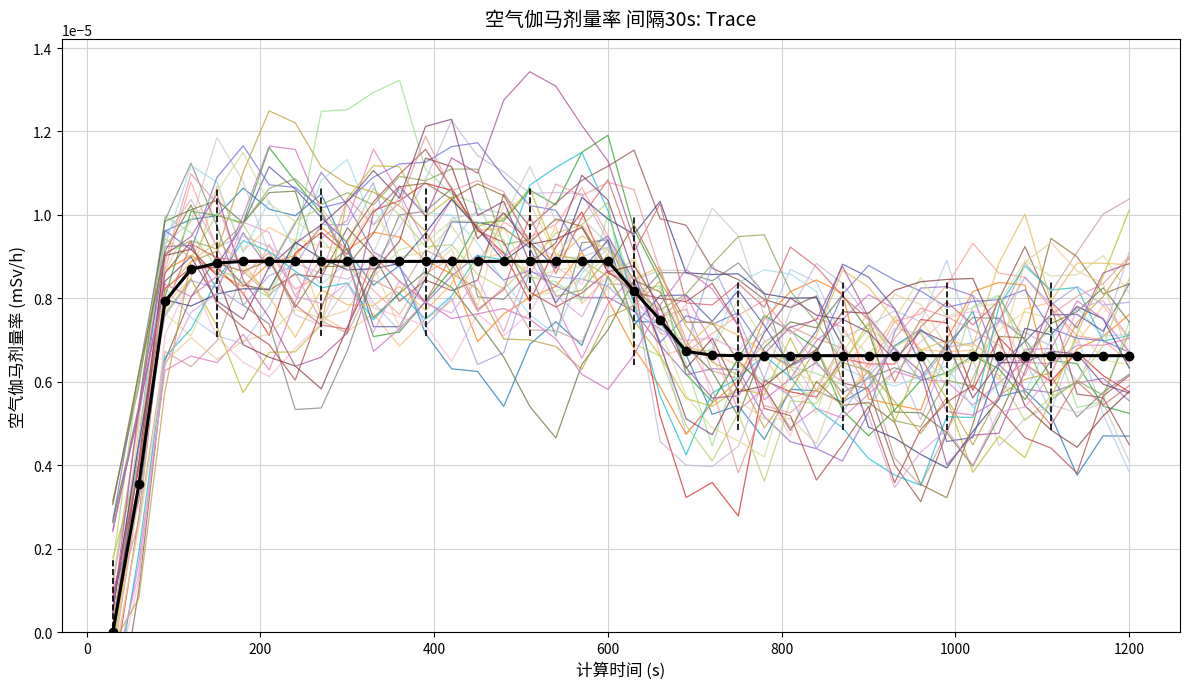

Count the number of categories in the chart.

40